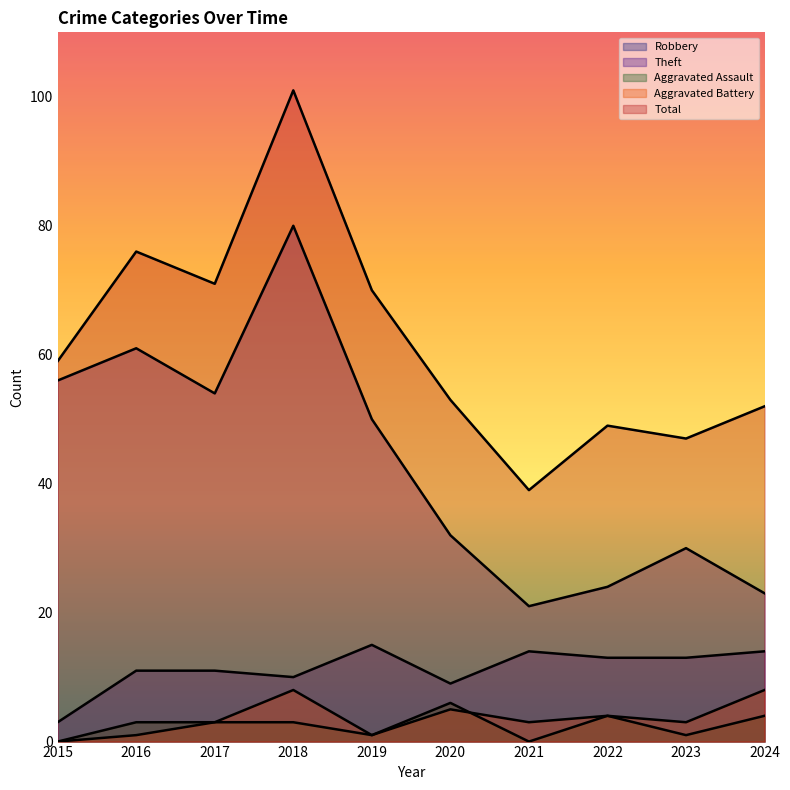

At which label does Robbery first exceed 13?

2019